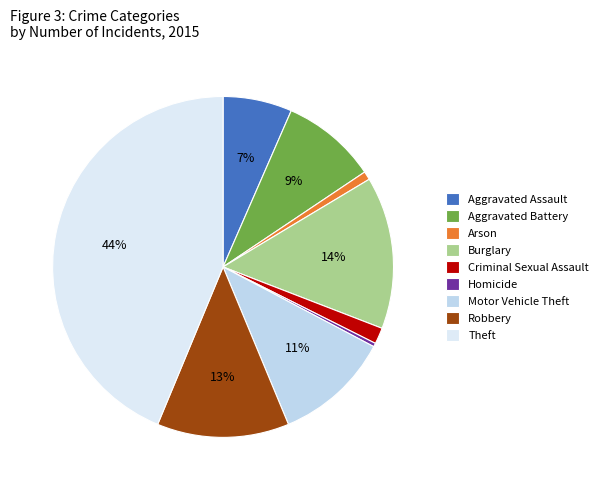

To the nearest percent, what portion does Burglary represent?

14%